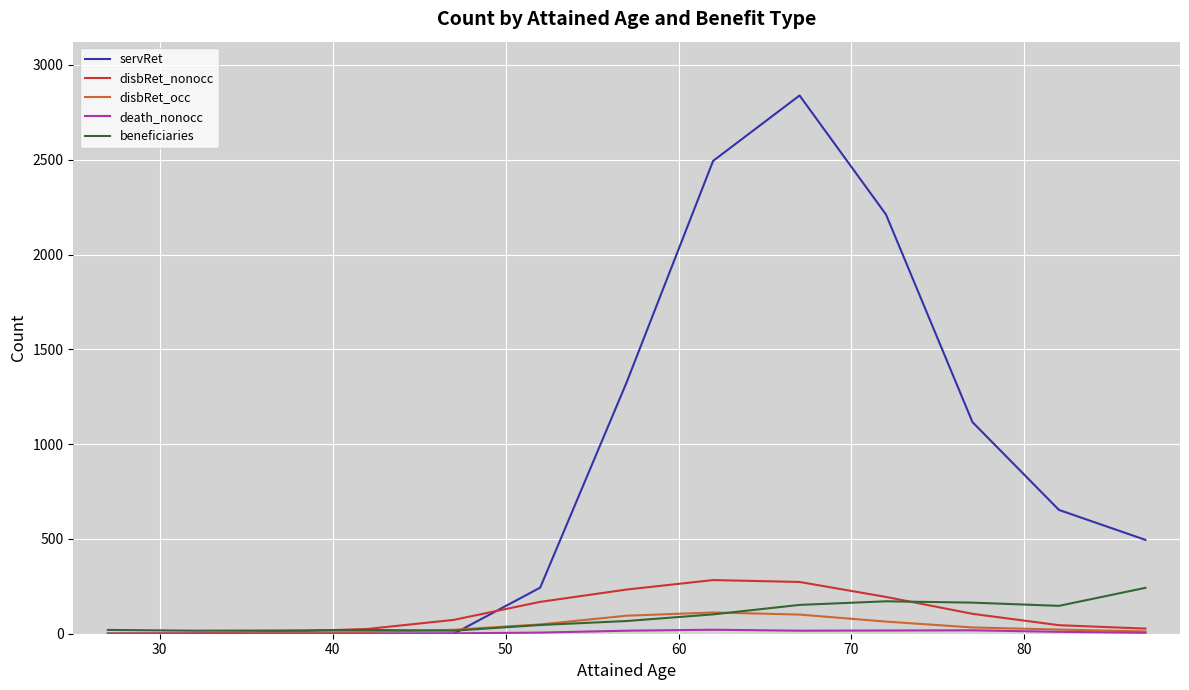

What is the highest value of the beneficiaries series?

242